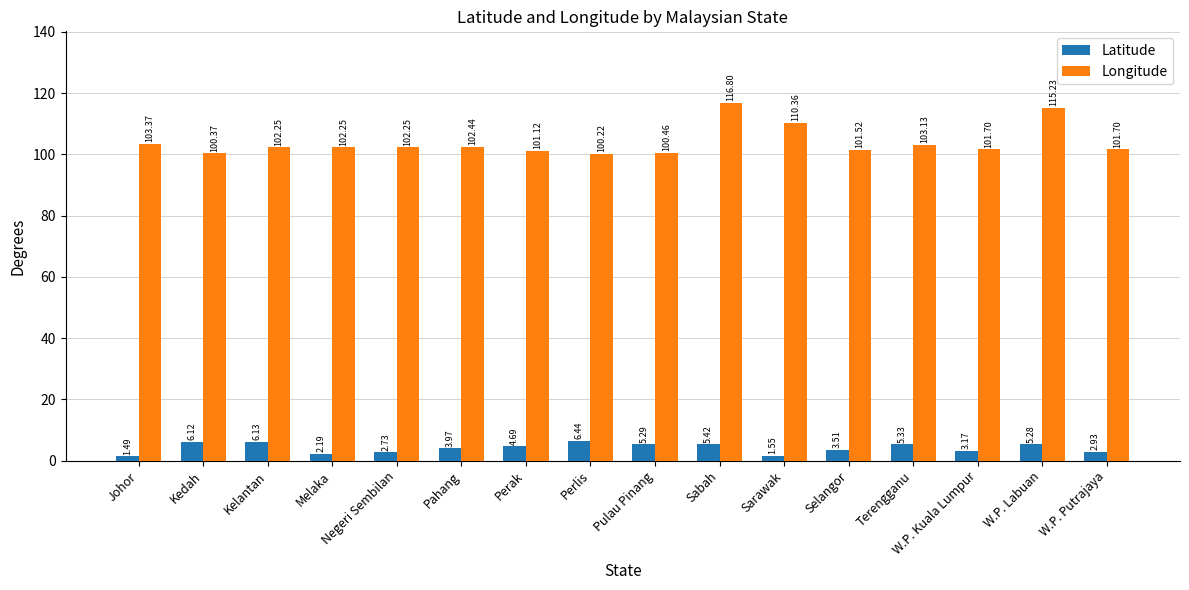

What is the spread (max minus min) of values at Perak?

96.4